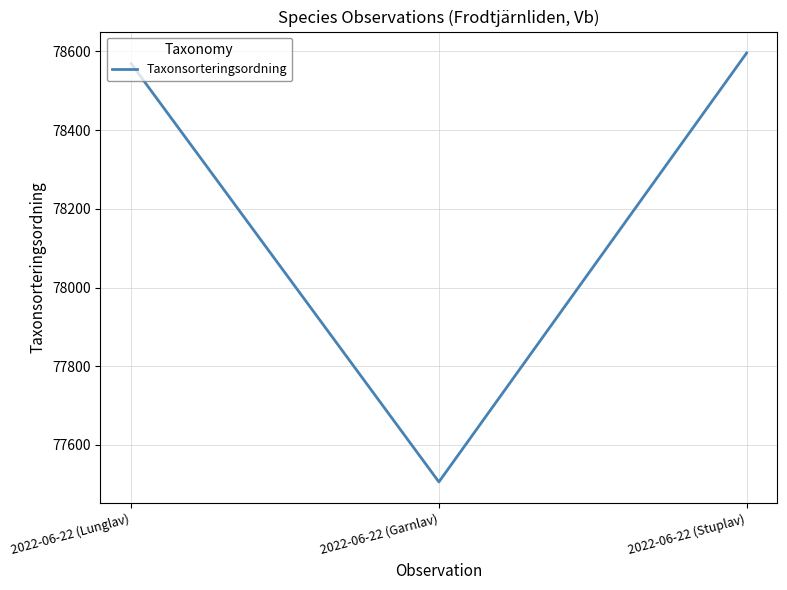

Count the number of categories in the chart.

3